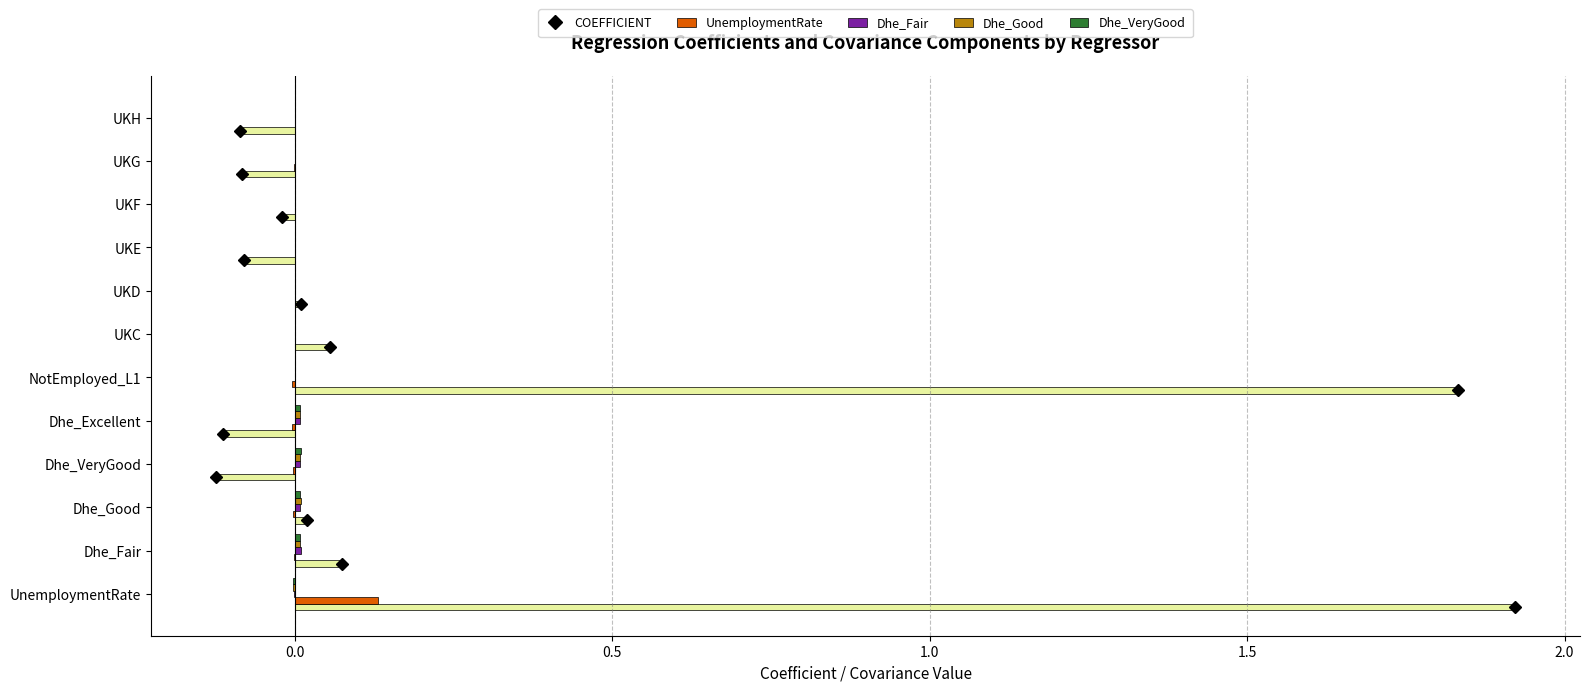

Which series has the largest total across all categories?

COEFFICIENT